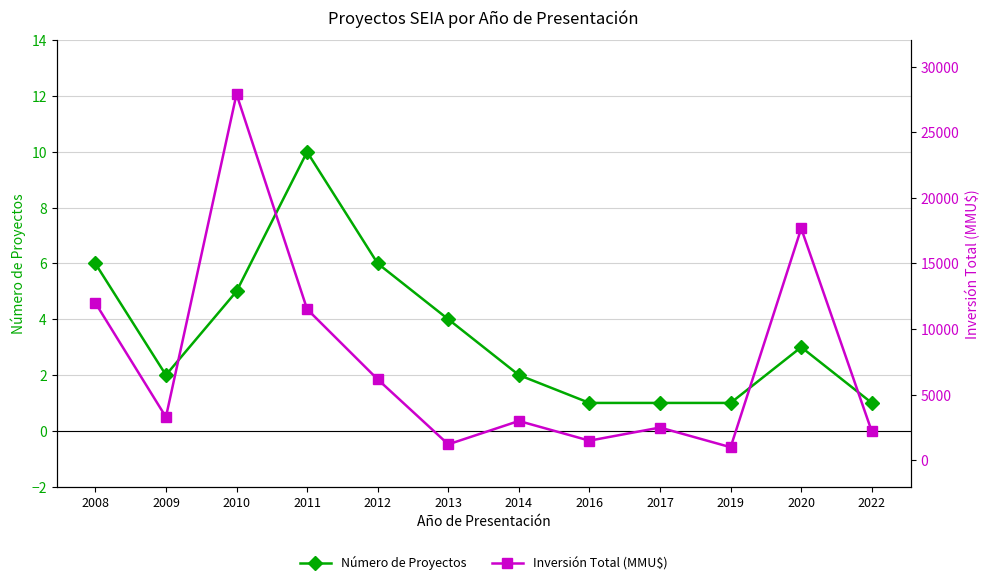

True or false: Inversión Total (MMU$) and Número de Proyectos intersect in this chart.

False